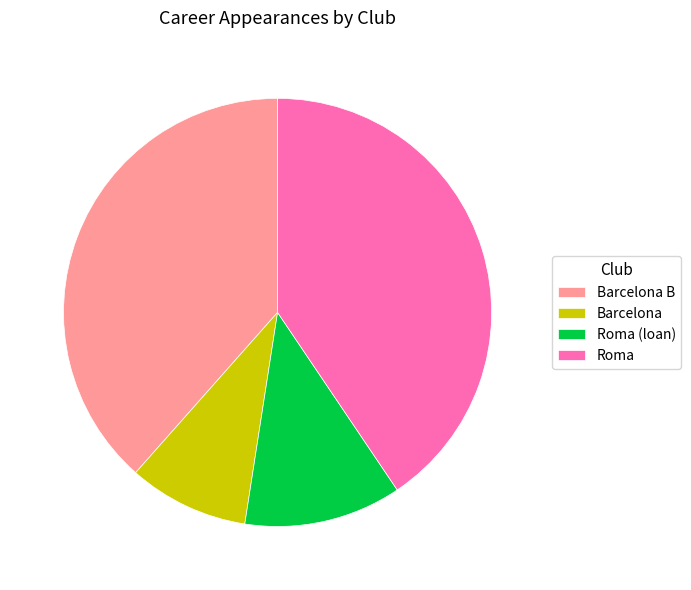

How many segments does this pie chart have?

4